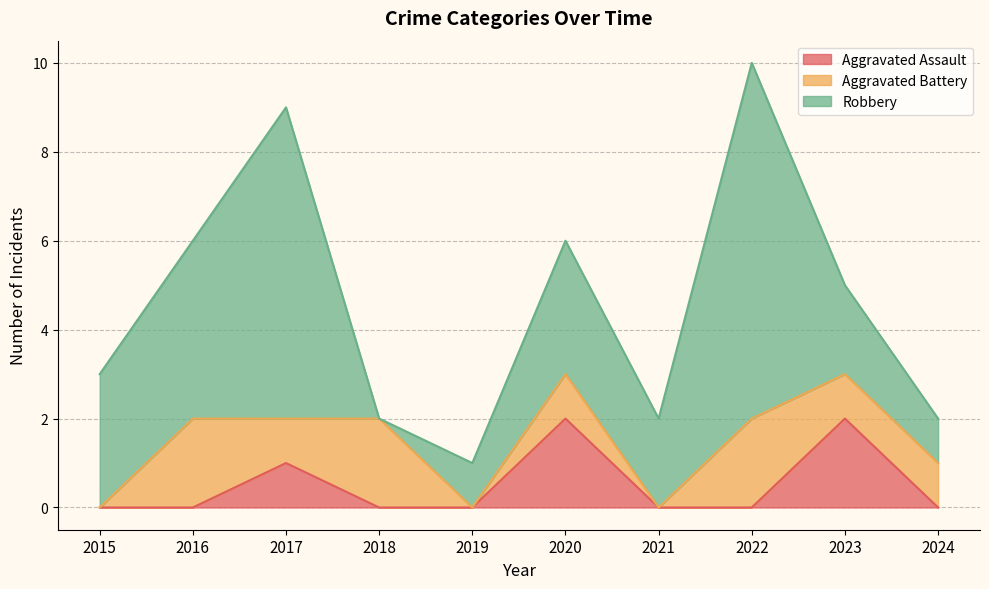

What is the value of the Aggravated Battery point at the 6th from the left?

1